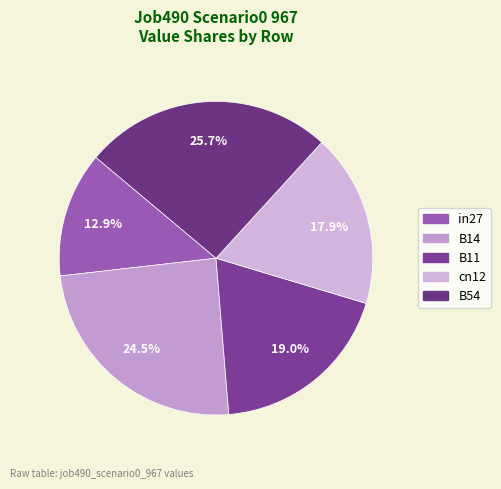

Is it true that B54 is 26% of the pie?

True